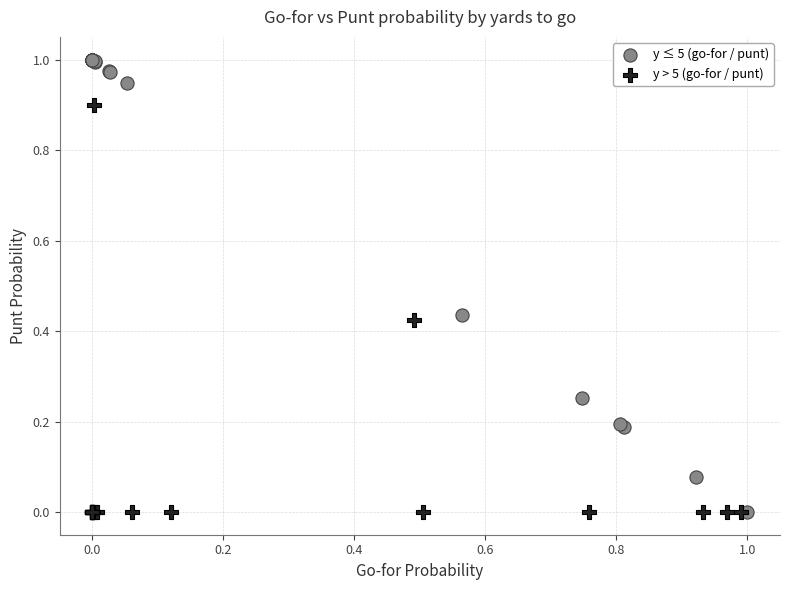

Which series has the largest Y range (max minus min)?

y ≤ 5 (go-for / punt)